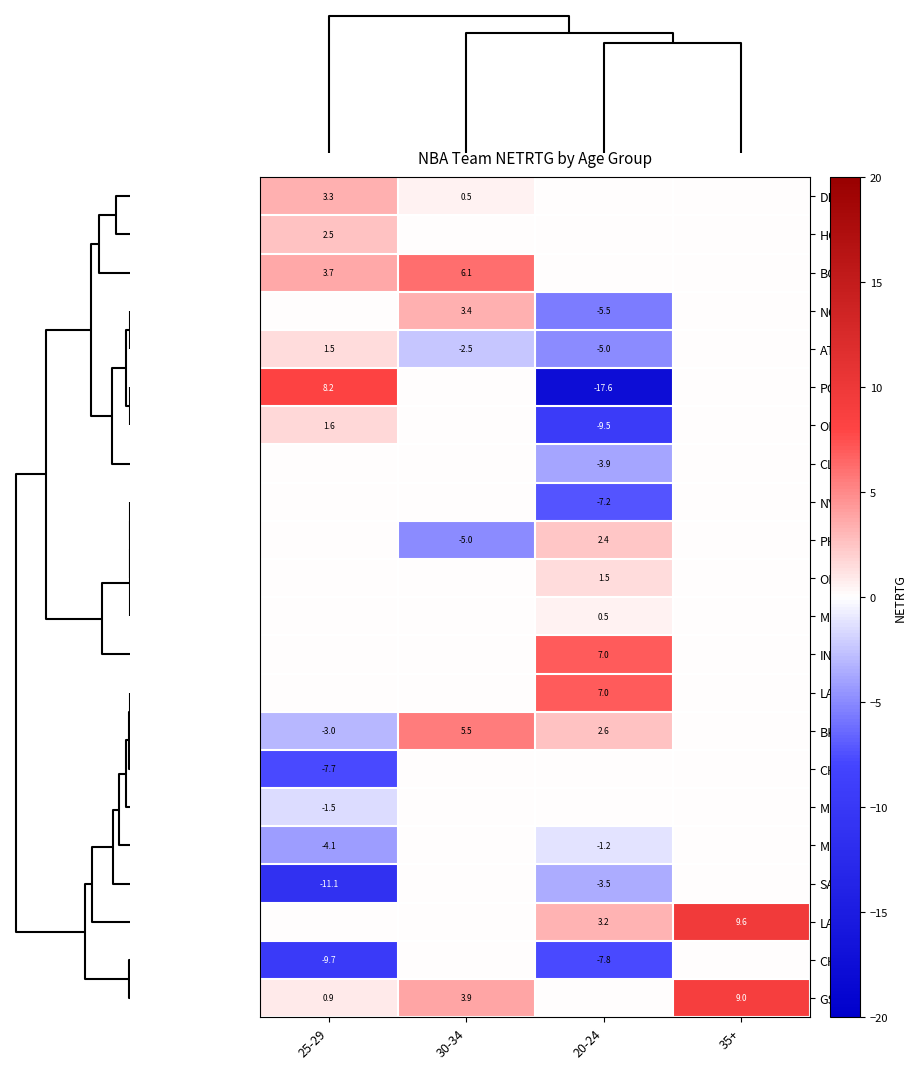

The value of LAL at 20-24 is 2.1. True or false?

False